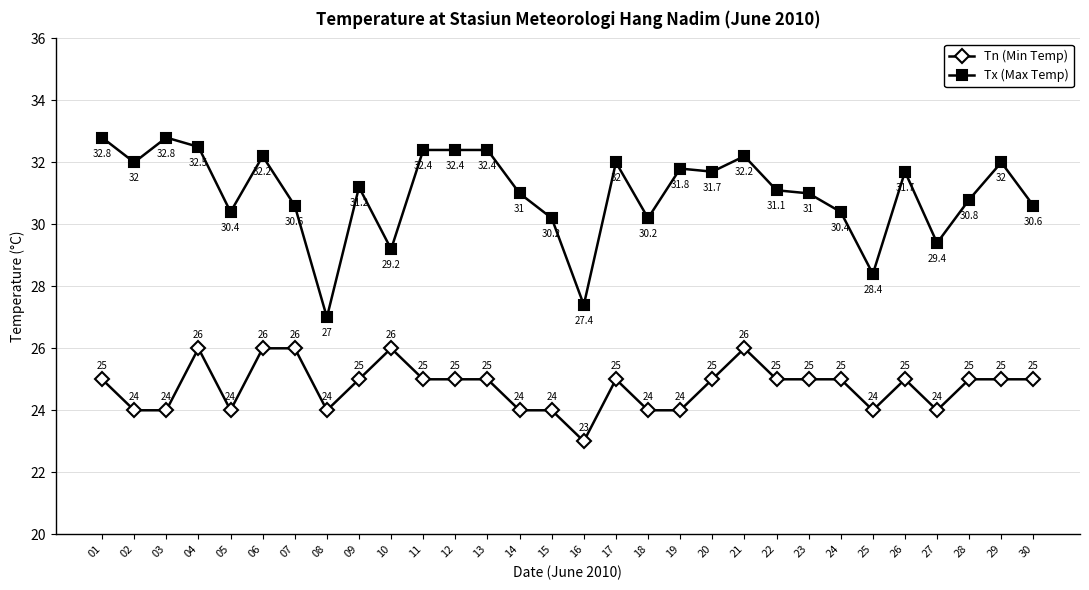

Count the Tn (Min Temp) values in the range 24 to 25.

24